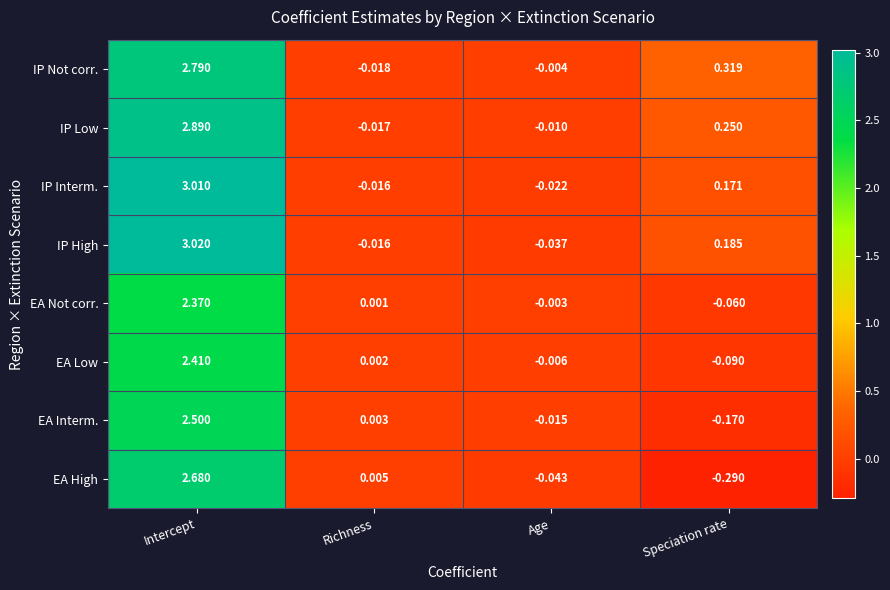

Which series changed the most between Age and Speciation rate?

IP Not corr.